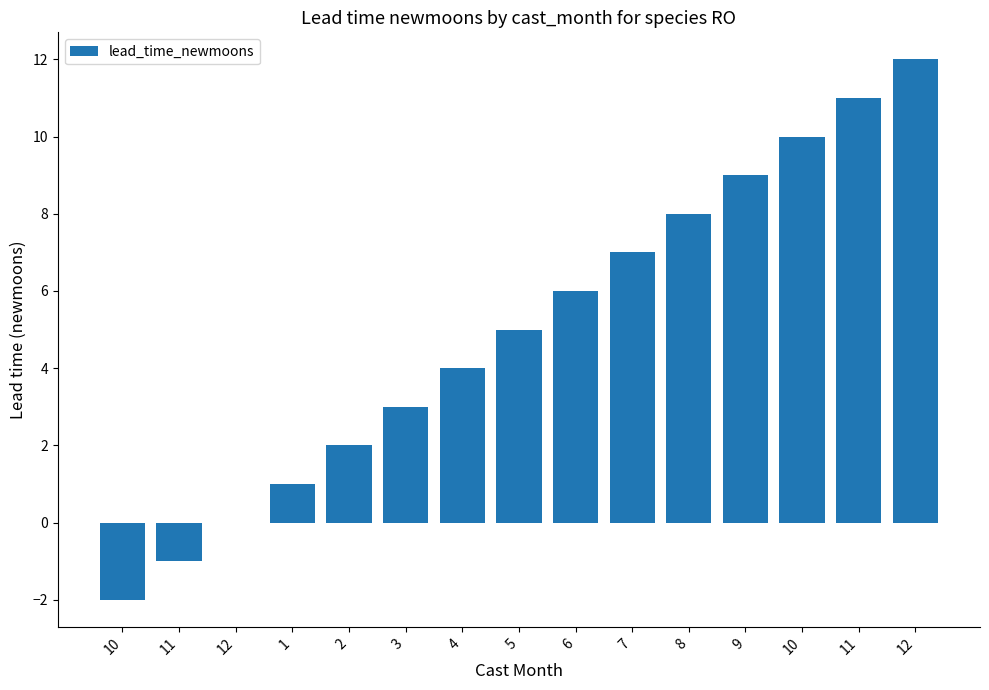

What is the minimum value shown in the chart?

-2